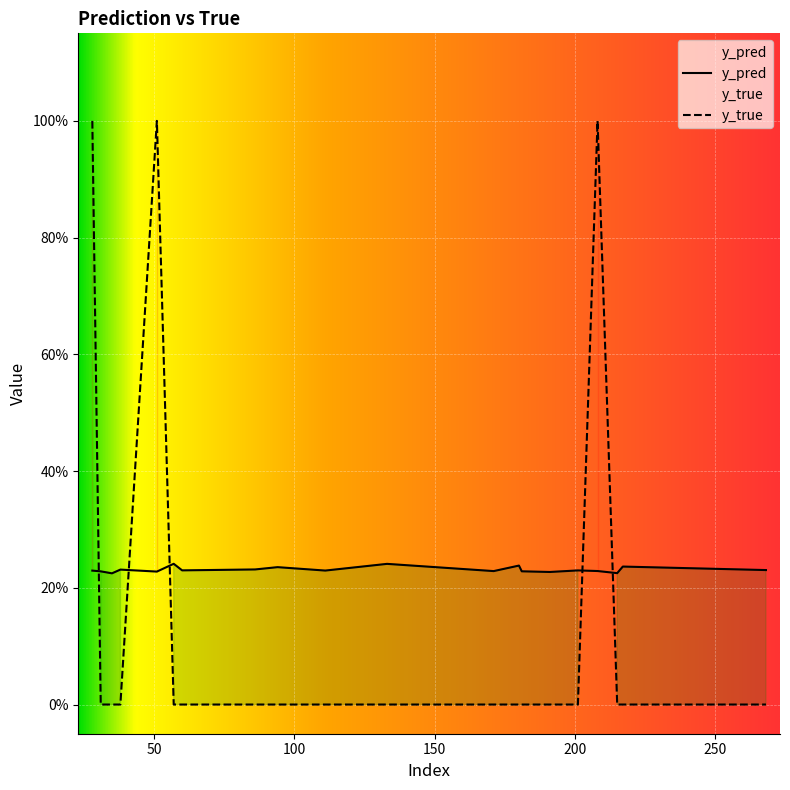

Is the value of y_true at 215 greater than the value of y_pred at 86?

No